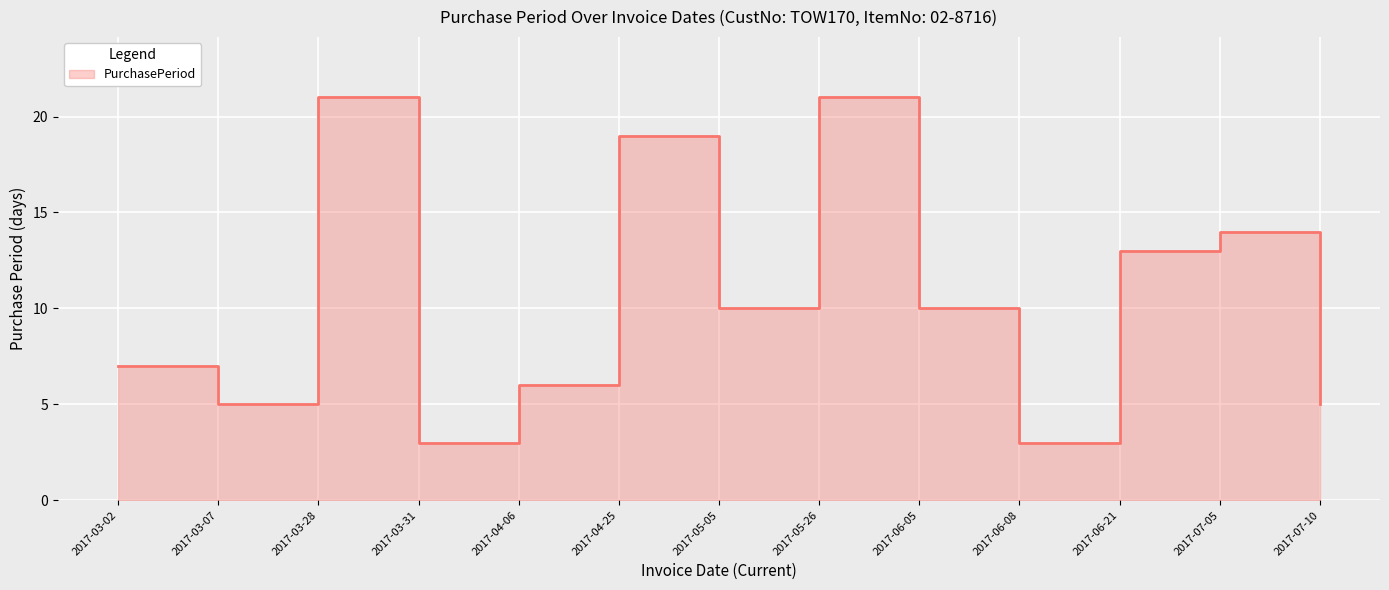

How many data points are less than 10?

6